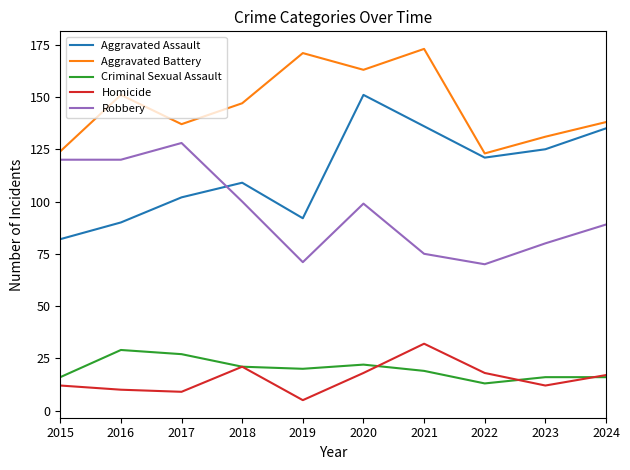

How many Aggravated Battery values are between 131 and 163?

6